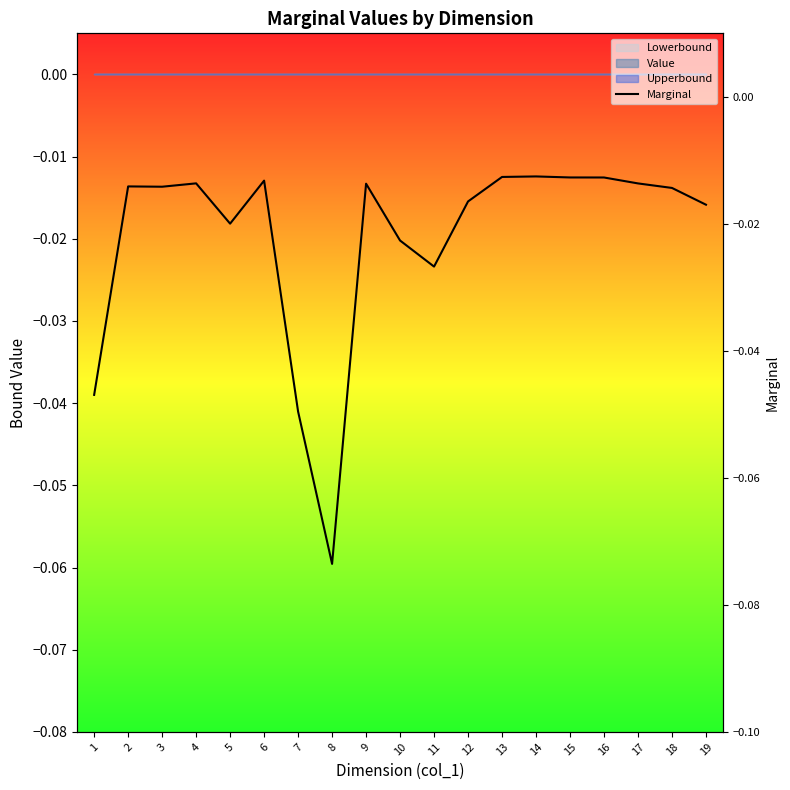

Rank the categories by value from lowest to highest.

8, 7, 1, 11, 10, 5, 19, 12, 18, 3, 2, 9, 17, 4, 6, 16, 15, 13, 14